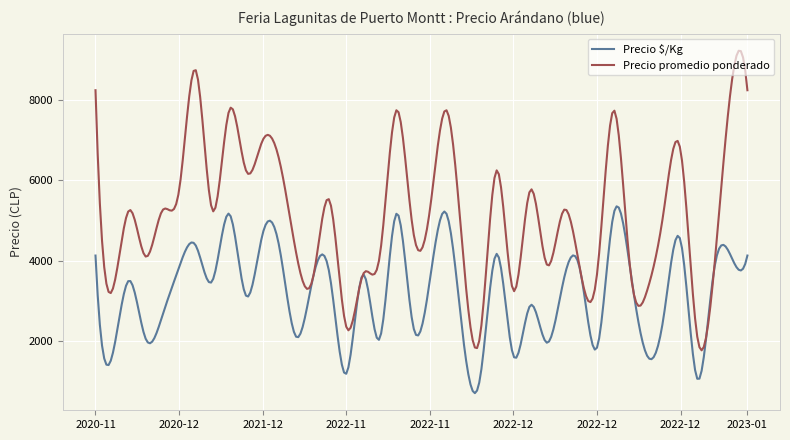

Rank the series by their maximum value, from highest to lowest.

Precio promedio ponderado, Precio $/Kg